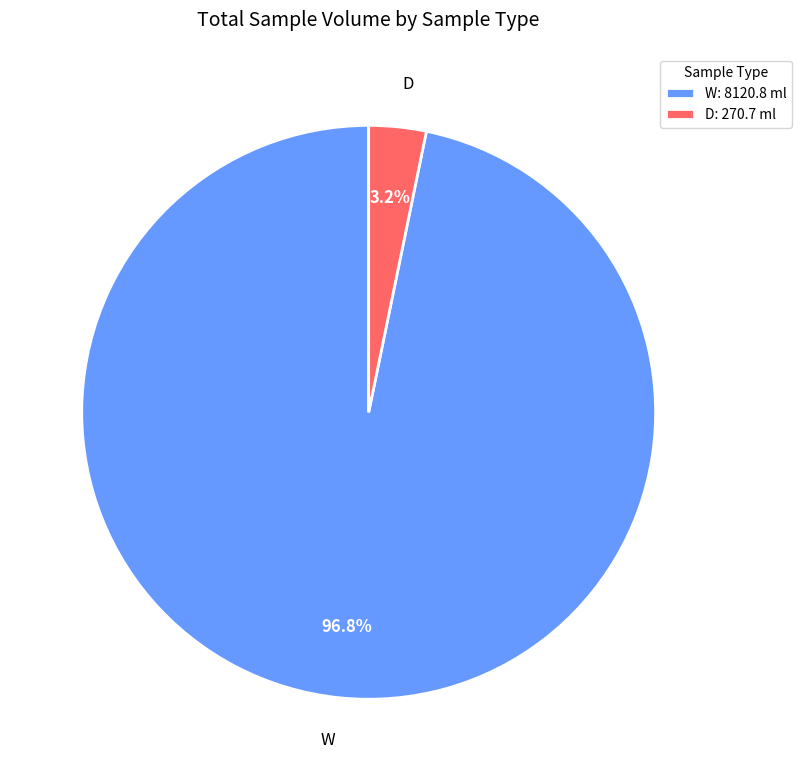

Between D and W, which is larger?

W